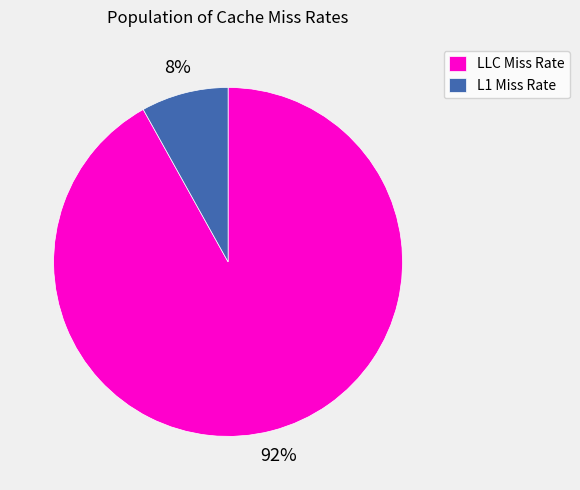

Combined, do L1 Miss Rate and LLC Miss Rate account for over 50%?

Yes